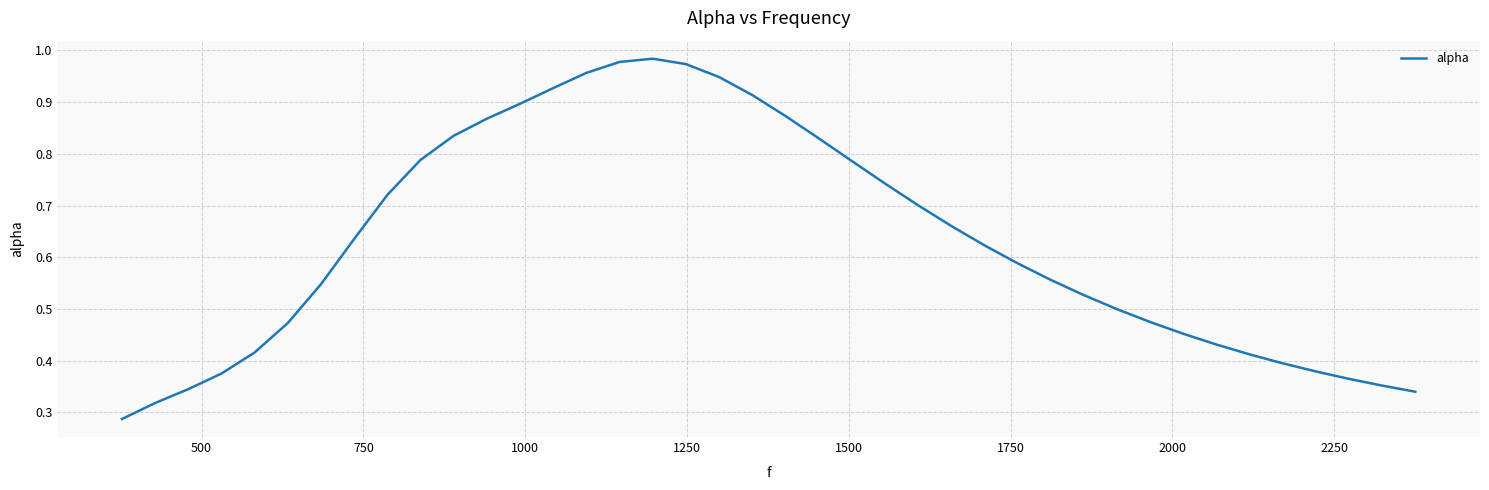

Count the number of categories in the chart.

40